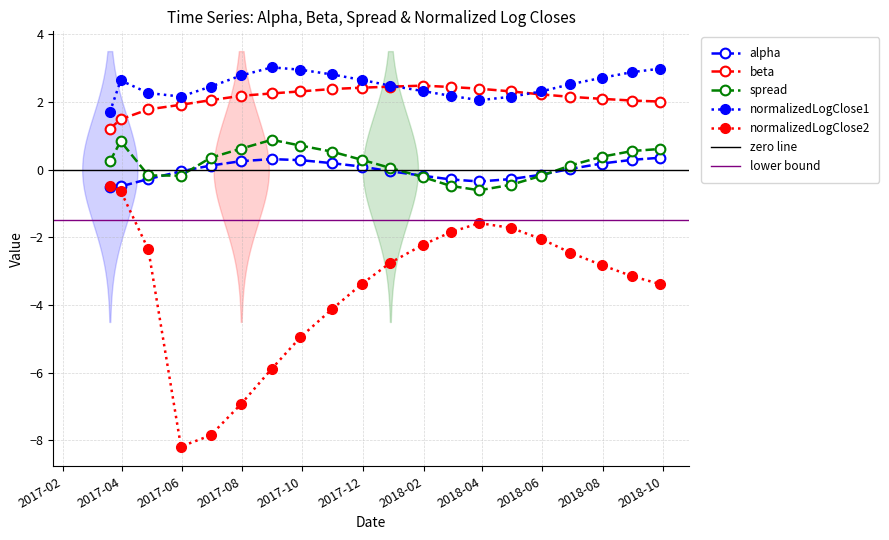

The beta series shows 2.6 at beta. True or false?

False